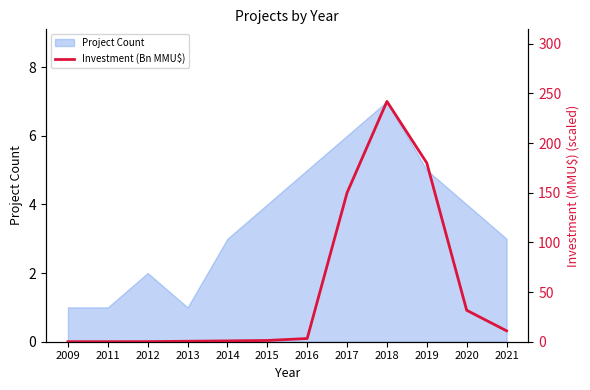

What is the highest value of the Project Count series?

7